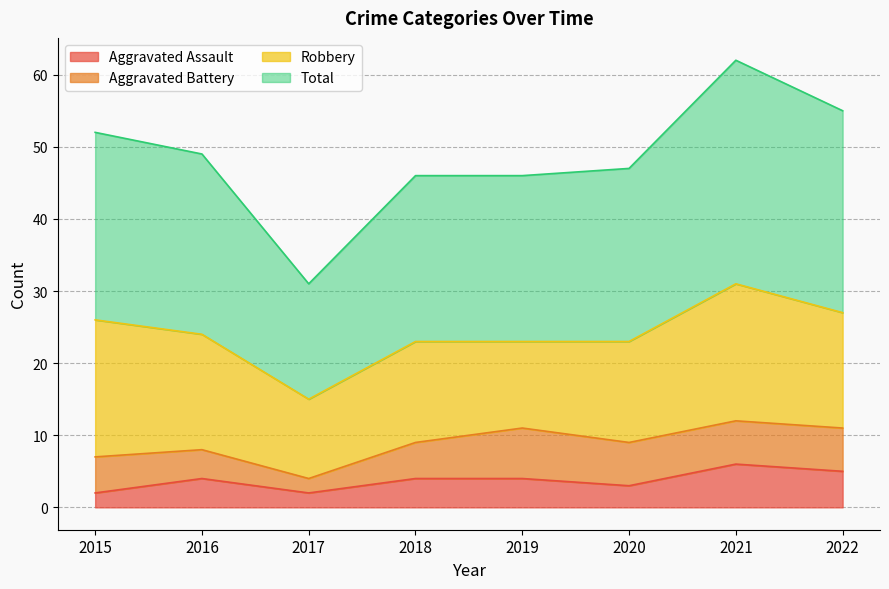

At which label does Aggravated Assault reach its peak?

2021